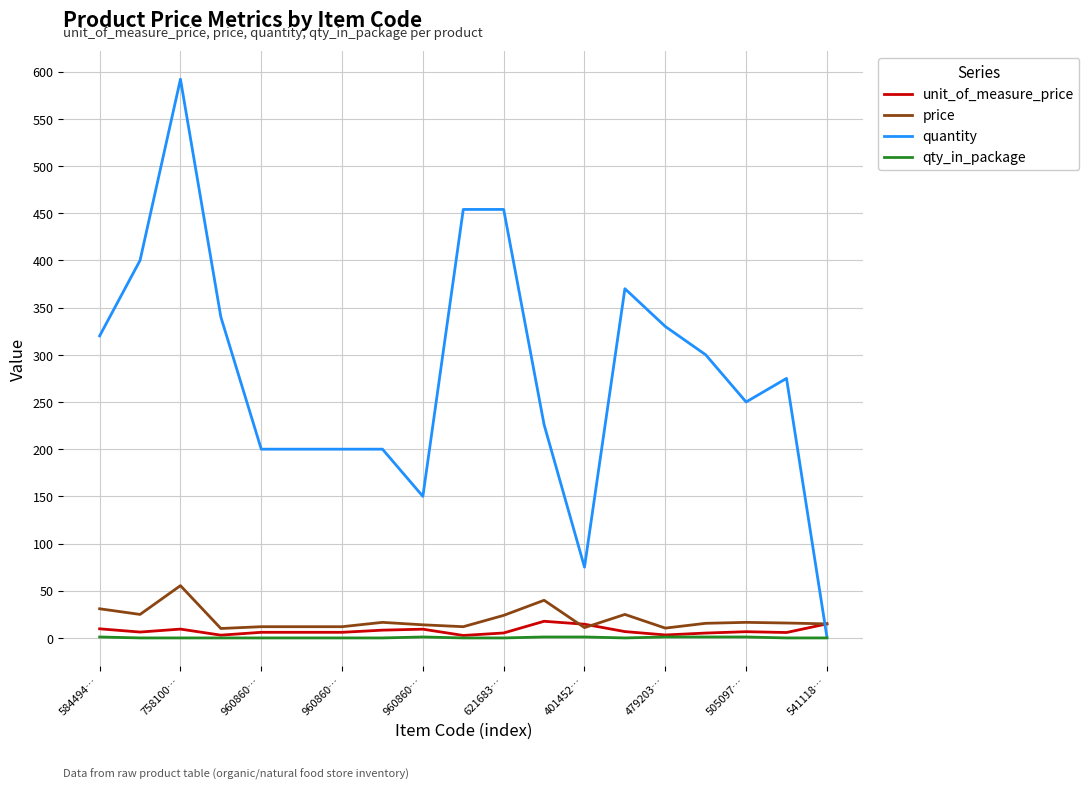

True or false: quantity and price cross at least once.

True